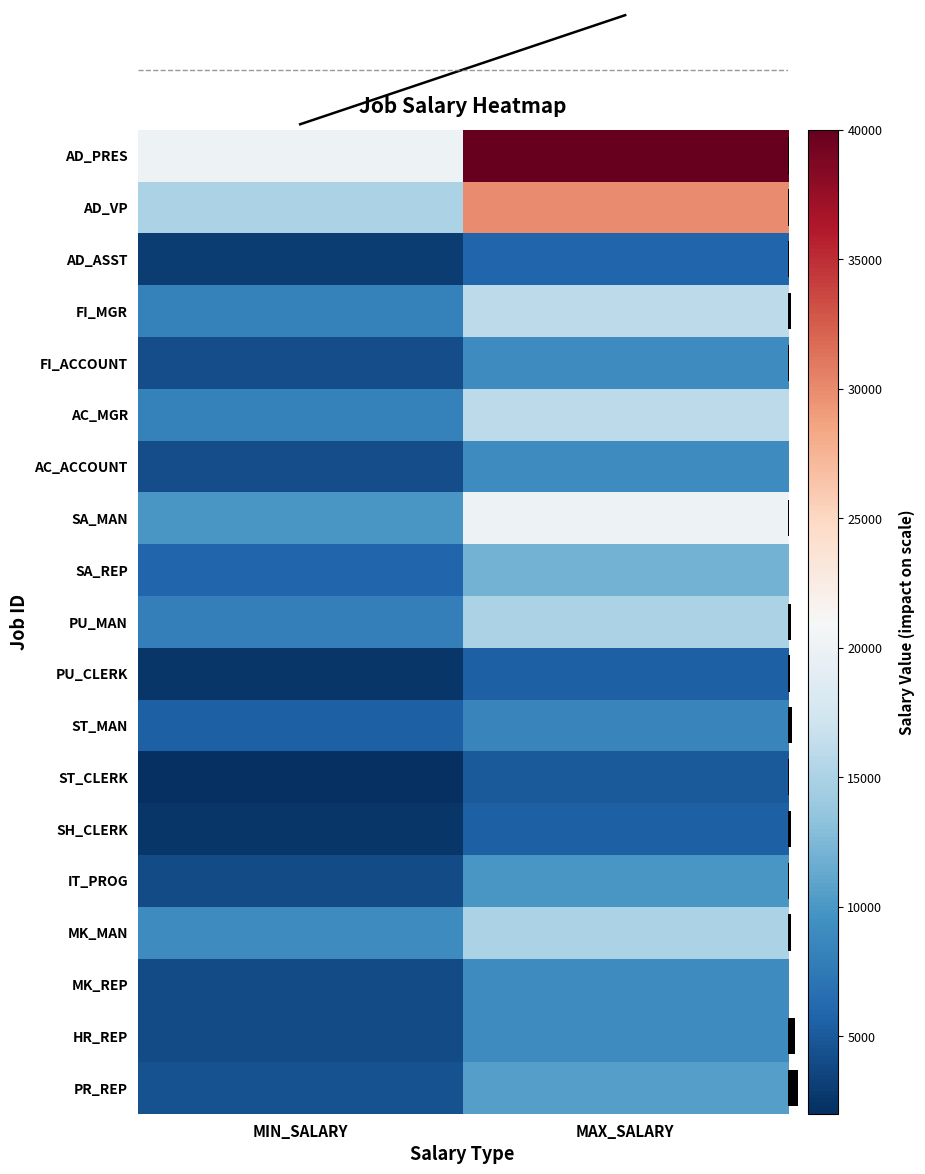

True or false: SH_CLERK has a value of 2500.0 at MIN_SALARY.

True